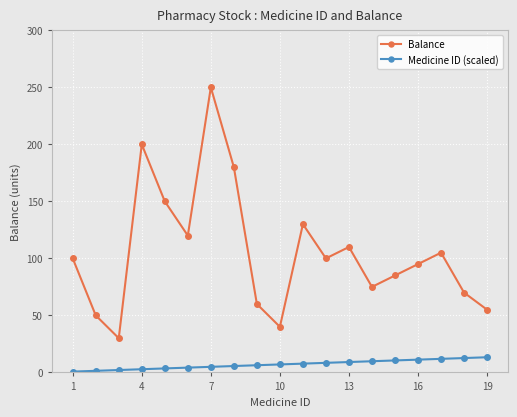

Count the number of categories in the chart.

19